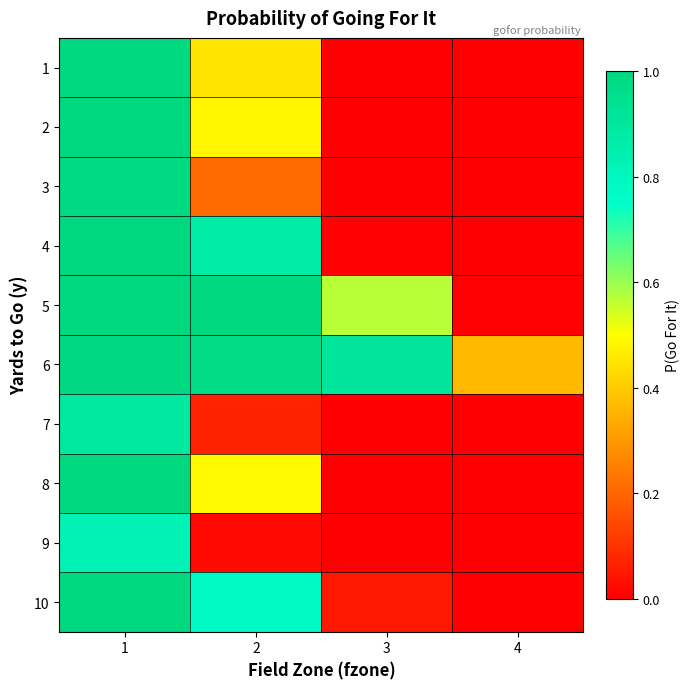

What is the maximum value shown in the chart?

1.0